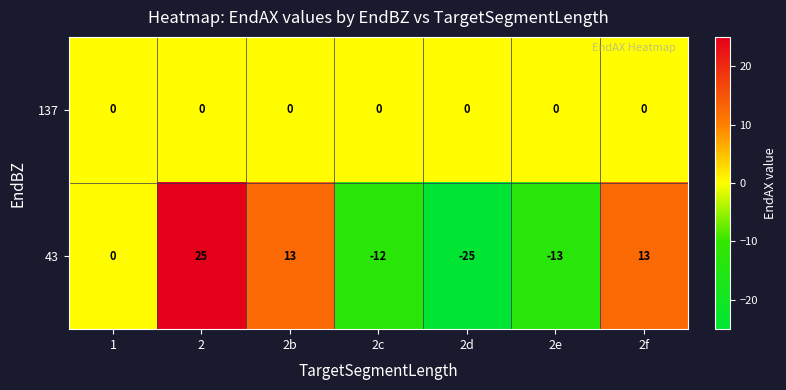

What is the spread (max minus min) of values at 2e?

13